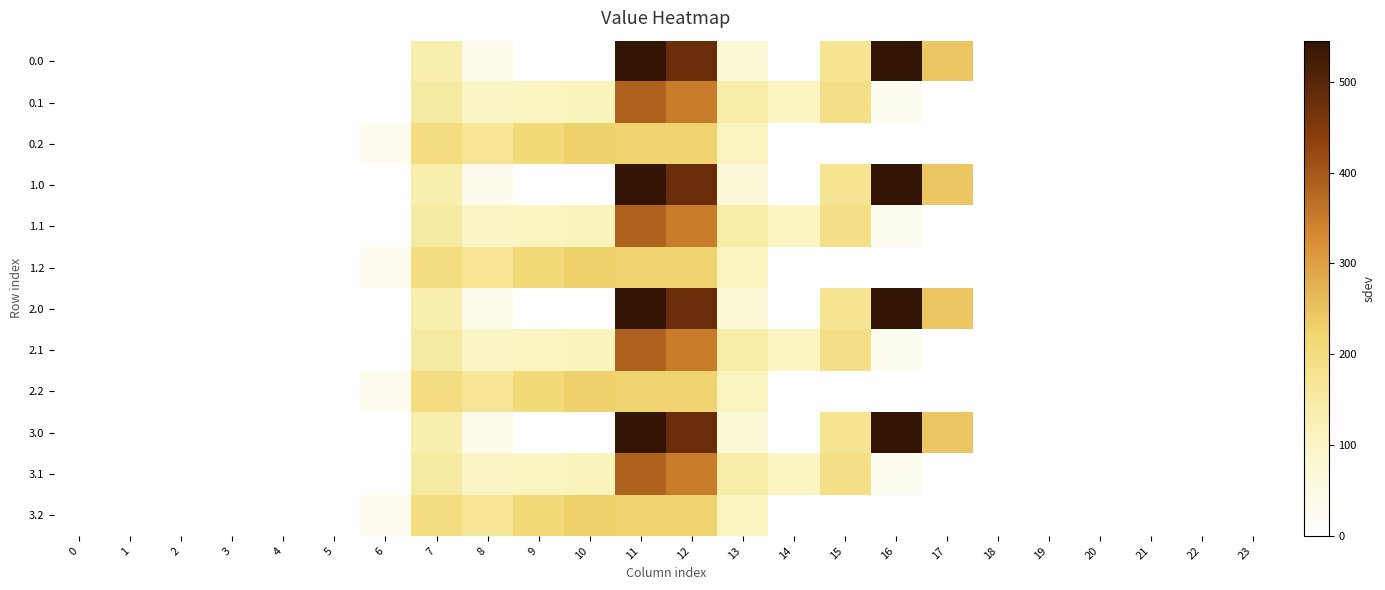

List the series in order of their peak value, highest first.

0.0, 1.0, 2.0, 3.0, 0.1, 1.1, 2.1, 3.1, 0.2, 1.2, 2.2, 3.2